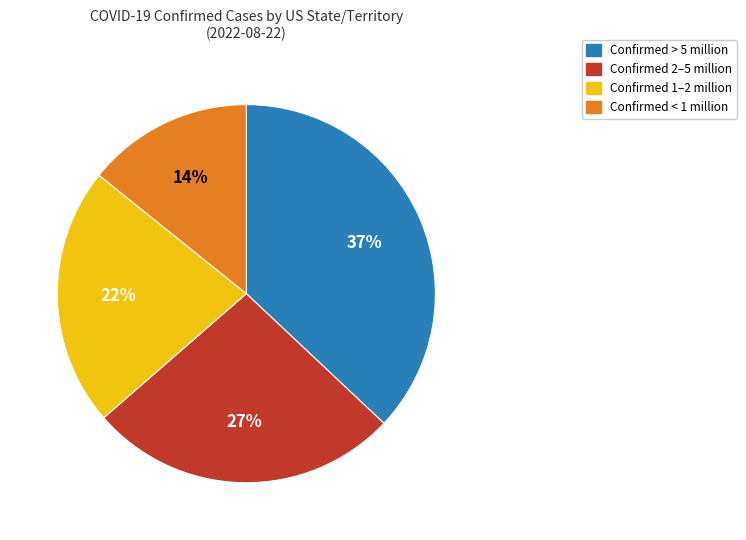

What percentage is the Confirmed 1–2 million slice, to the nearest percent?

22%